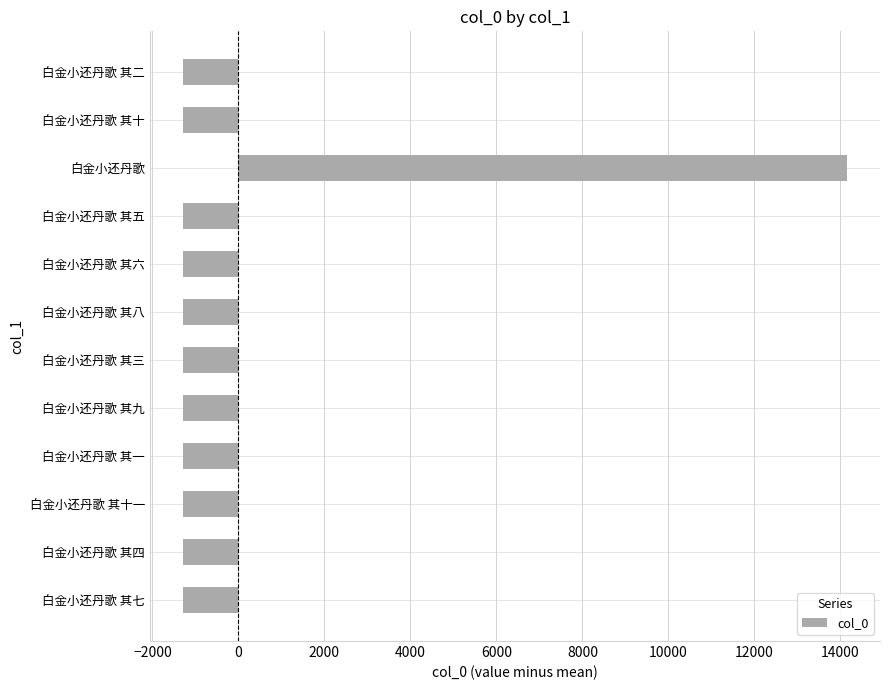

What is the change in value from 白金小还丹歌 to 白金小还丹歌 其七?

-15433.0